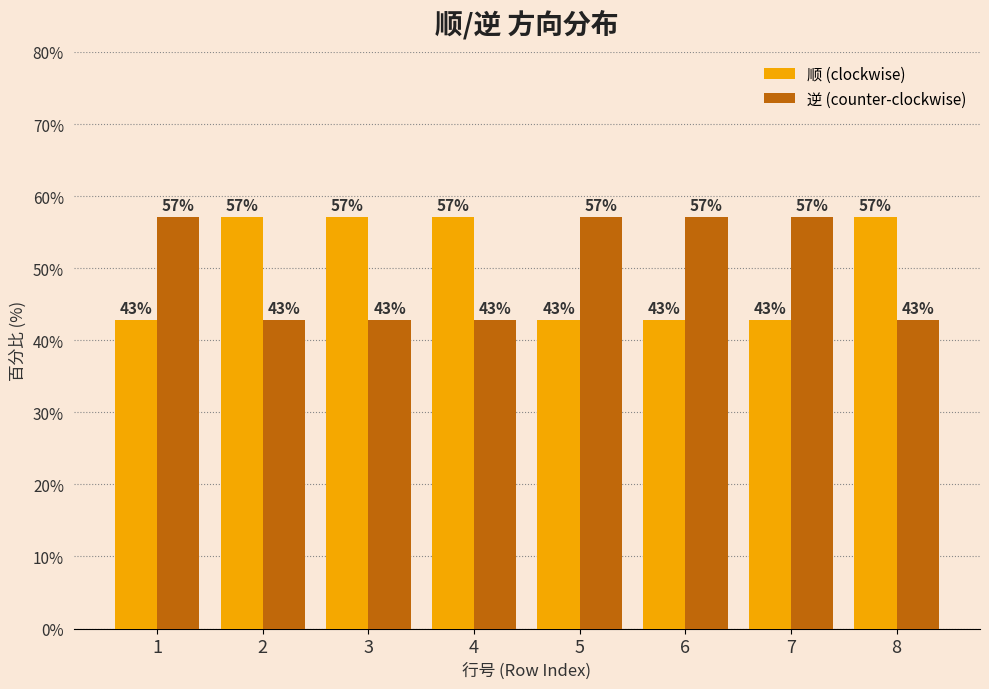

The 顺 (clockwise) series shows 57.1 at 8. True or false?

True